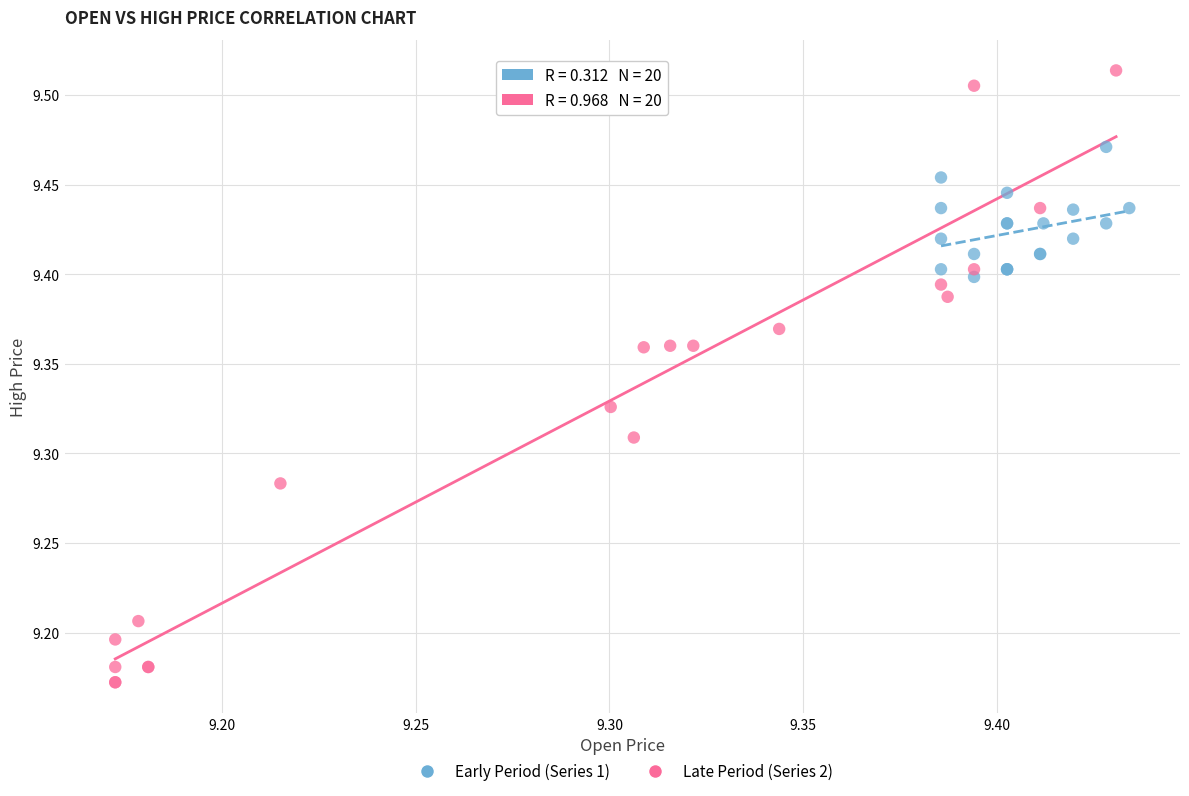

Which series reaches the minimum Y coordinate?

Late Period (Series 2)